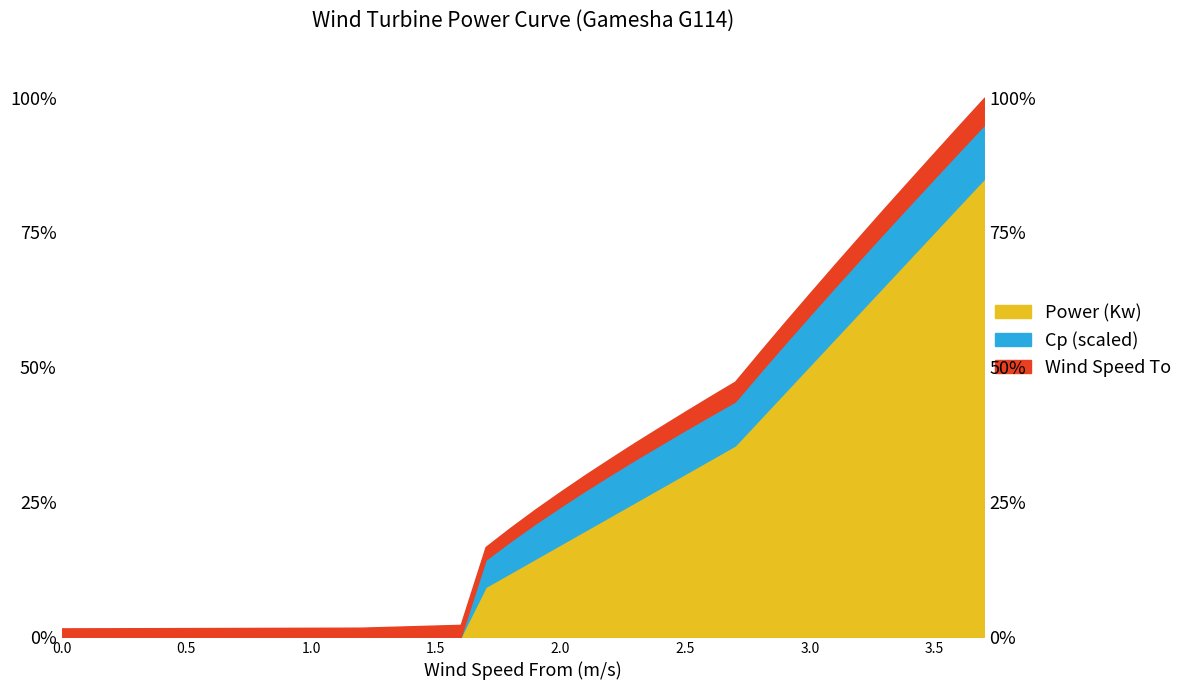

How many data points in Wind Speed To are above 38?

14